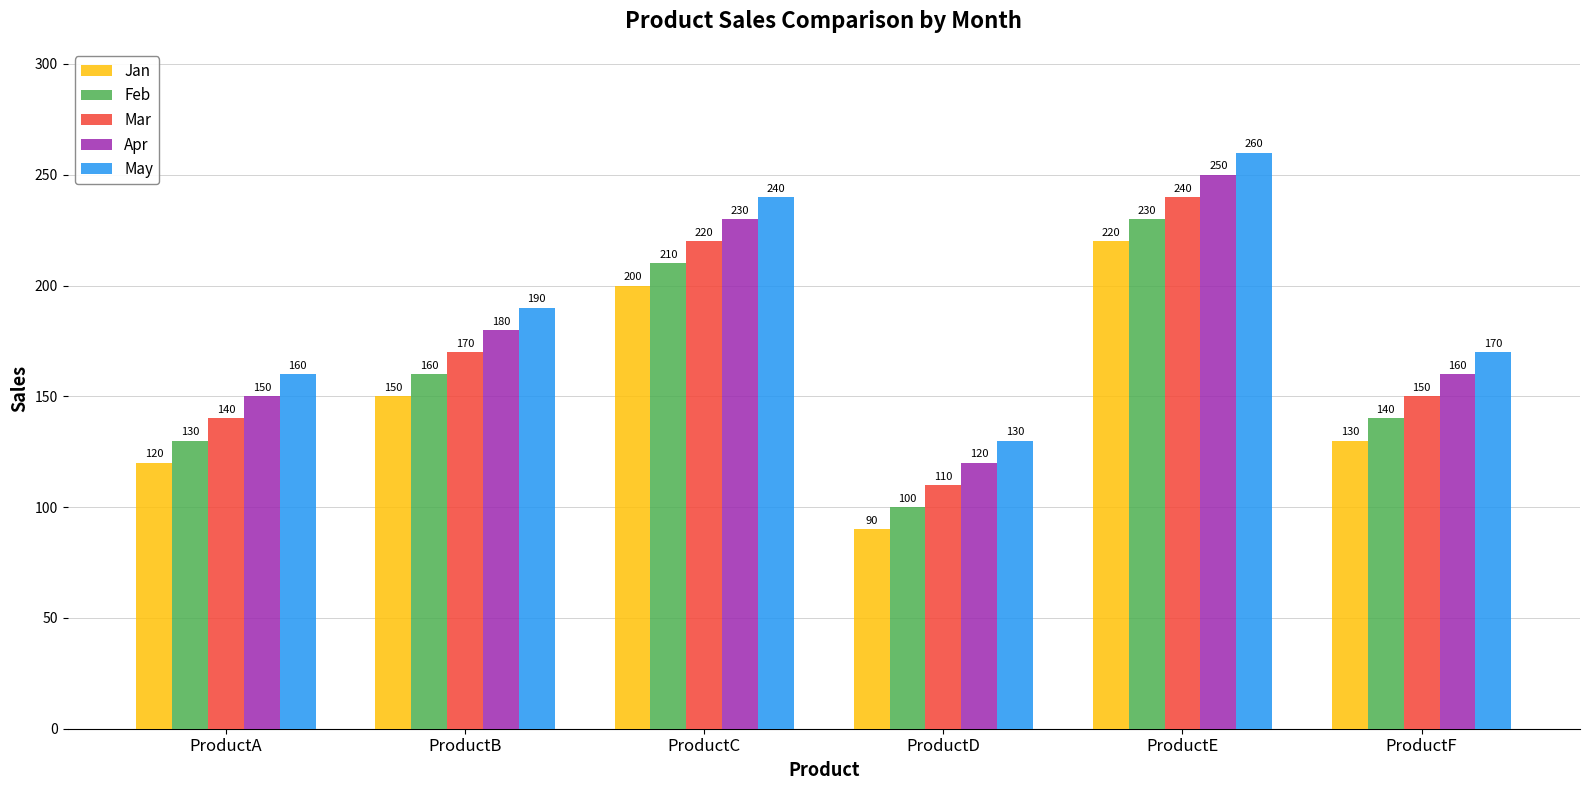

How many bars are there in each group?

5